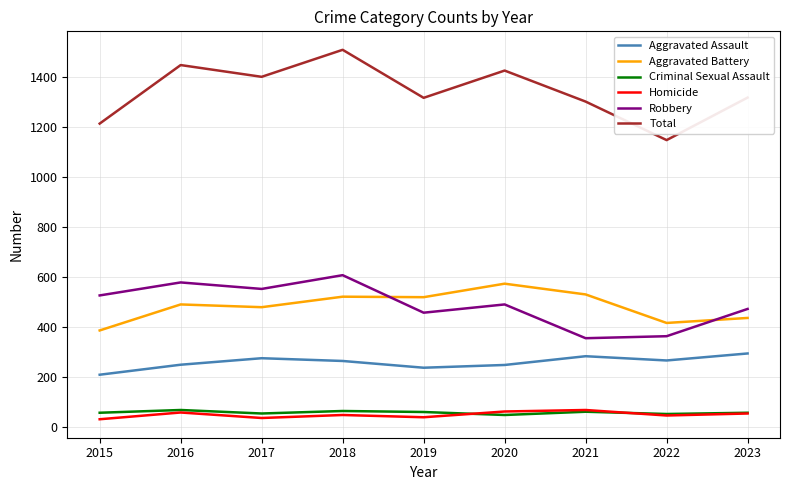

What are all the series names shown in the legend?

Aggravated Assault, Aggravated Battery, Criminal Sexual Assault, Homicide, Robbery, Total